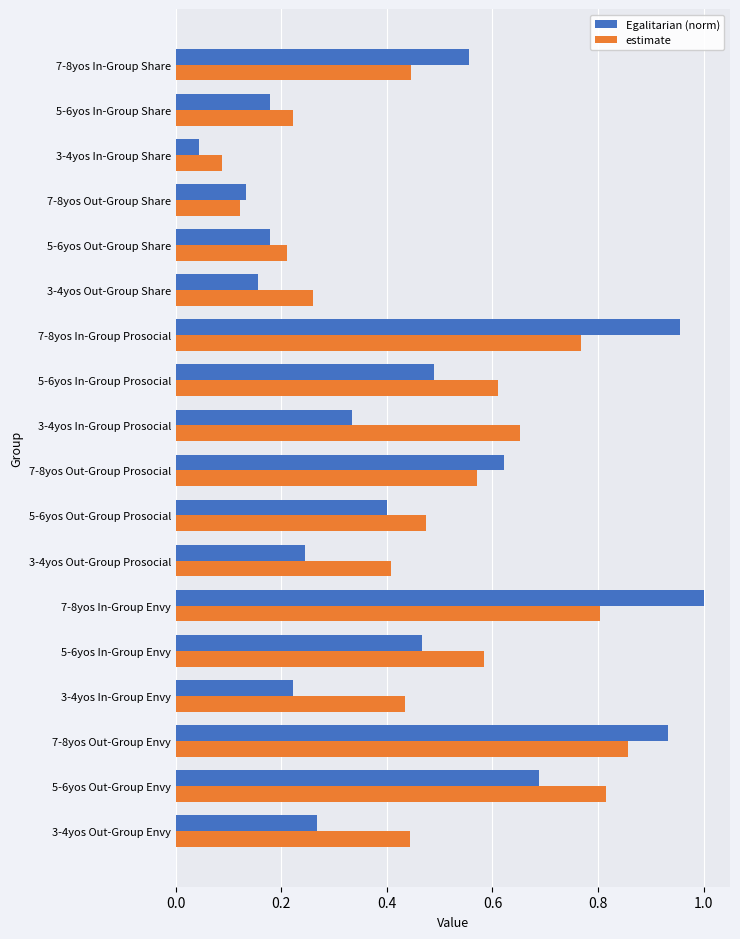

Is it true that Egalitarian (norm) equals 1.1 at 7-8yos Out-Group Prosocial?

False